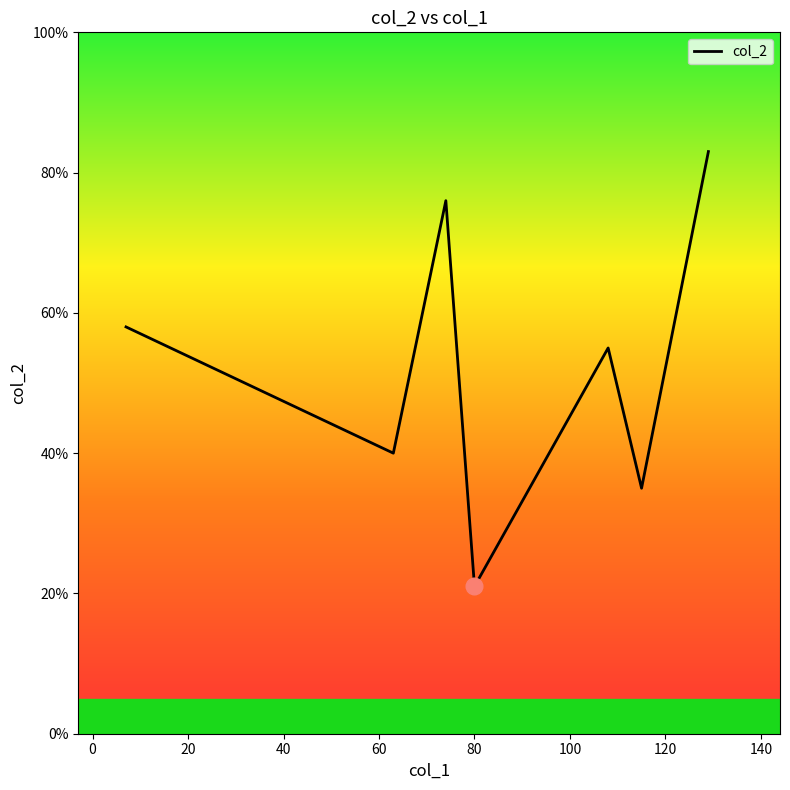

How many interior local valleys (lower than both neighbors) does the data have?

3